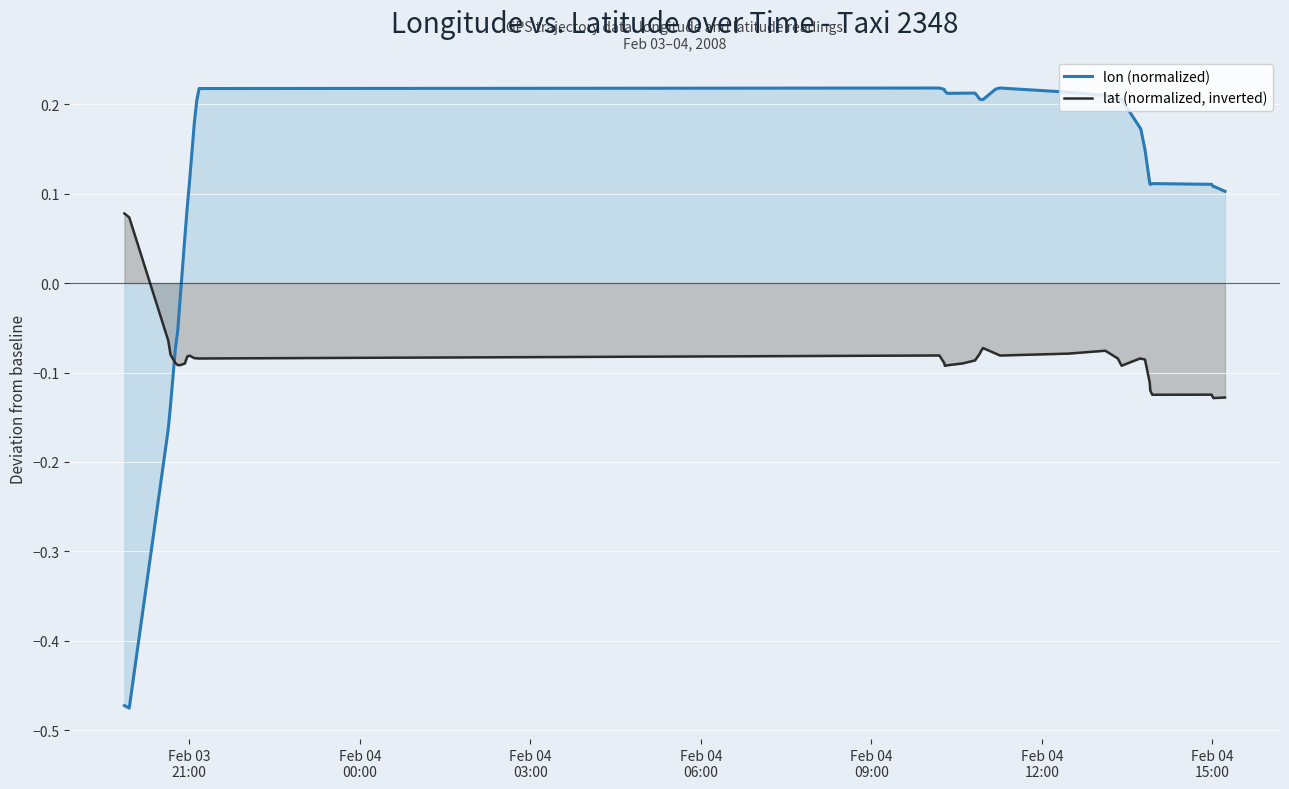

Is the value of lon (normalized) at 38 greater than the value of lat (normalized, inverted) at 10?

Yes